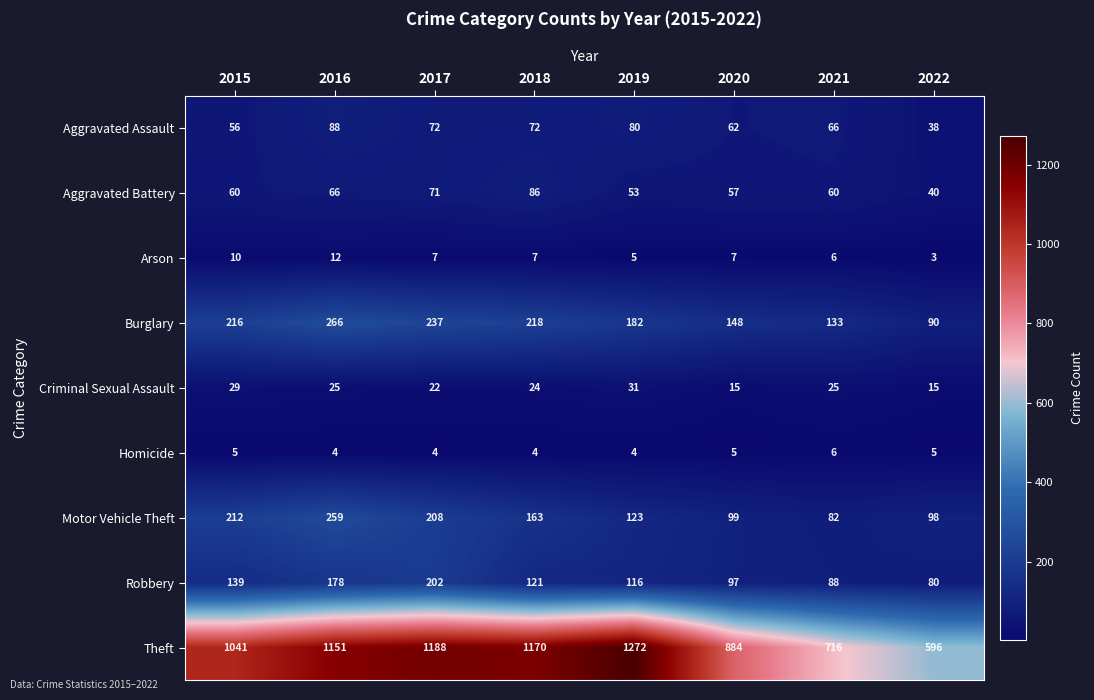

The value of Homicide at 2022 is 3. True or false?

False